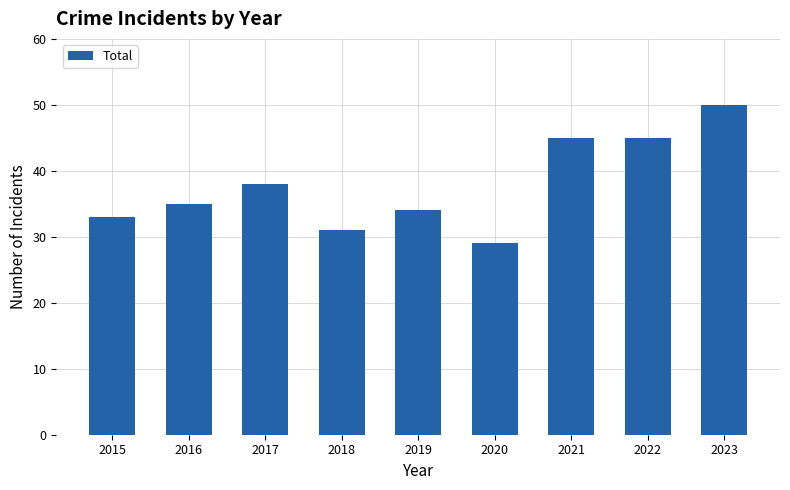

Reading left to right, extract all data points from this chart.

33	35	38	31	34	29	45	45	50